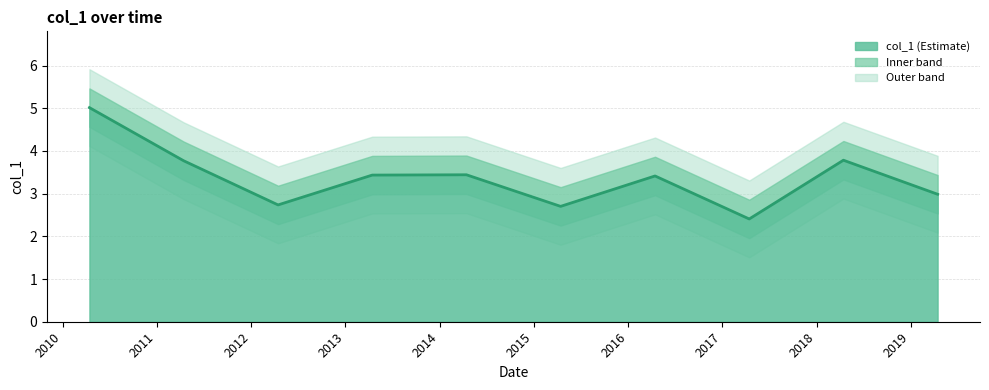

What position from the right is 2014-04-15?

6